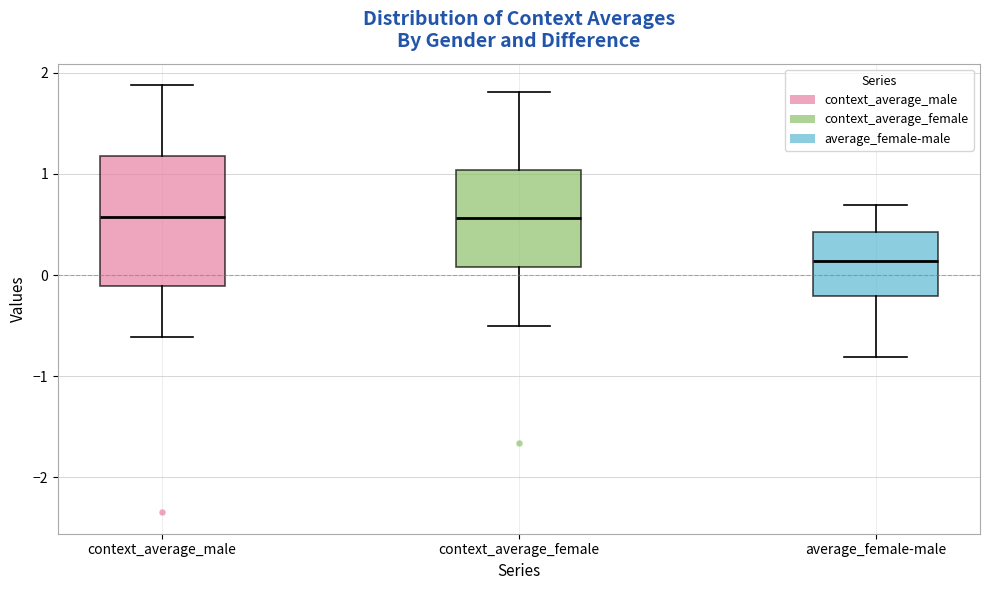

Comparing the boxes themselves (not the whiskers), which one is the tallest?

context_average_male